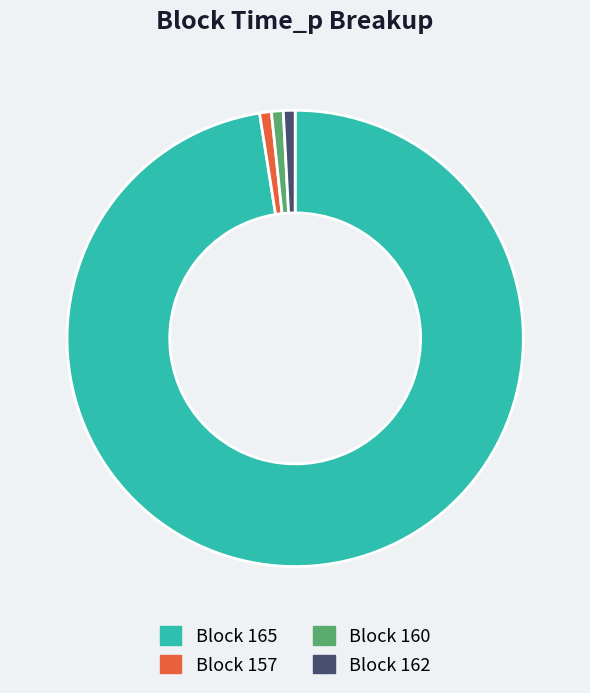

Does Block 165 account for over 50% of the chart?

Yes